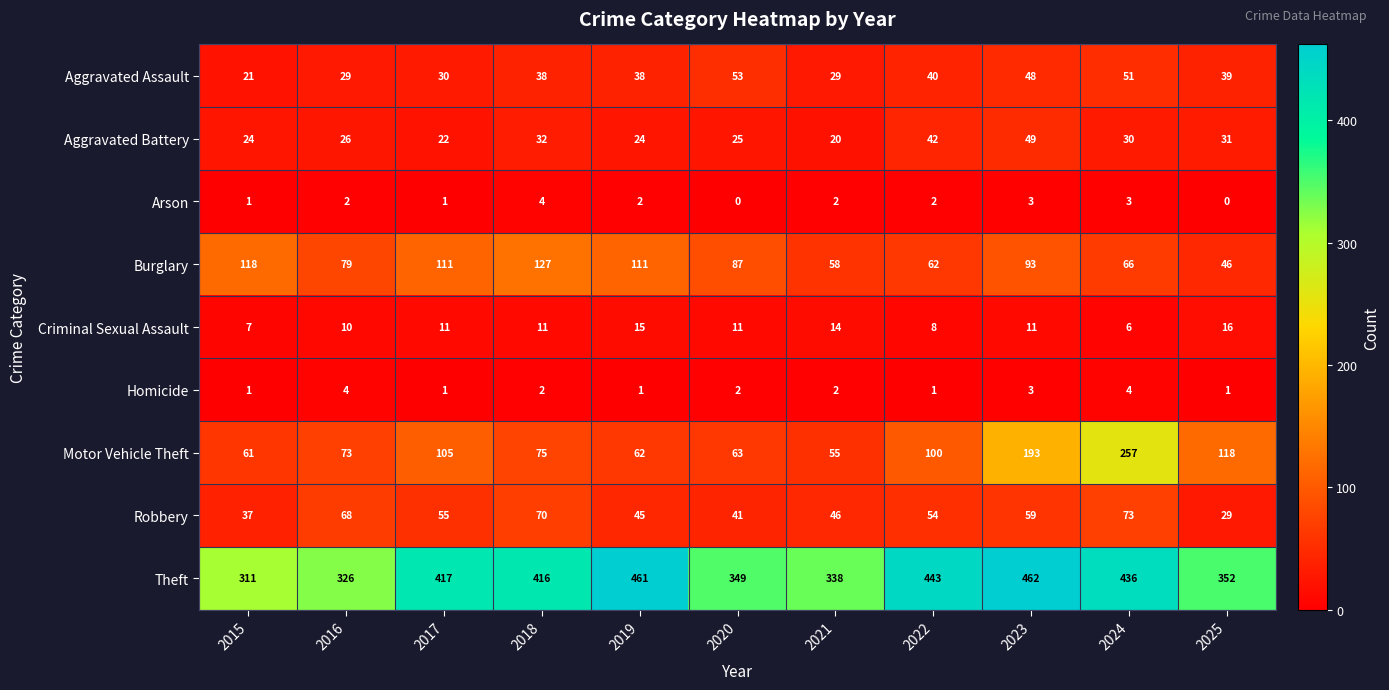

Where is Aggravated Battery nearest to the value 34?

2018